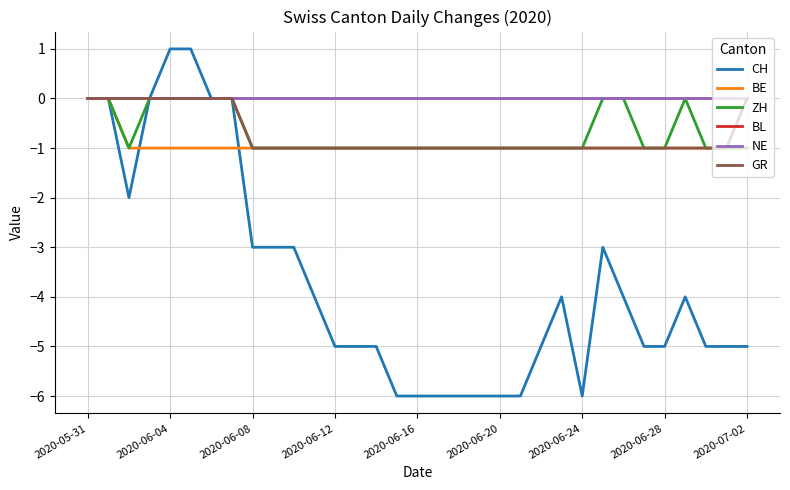

Does the chart have visible grid lines?

Yes